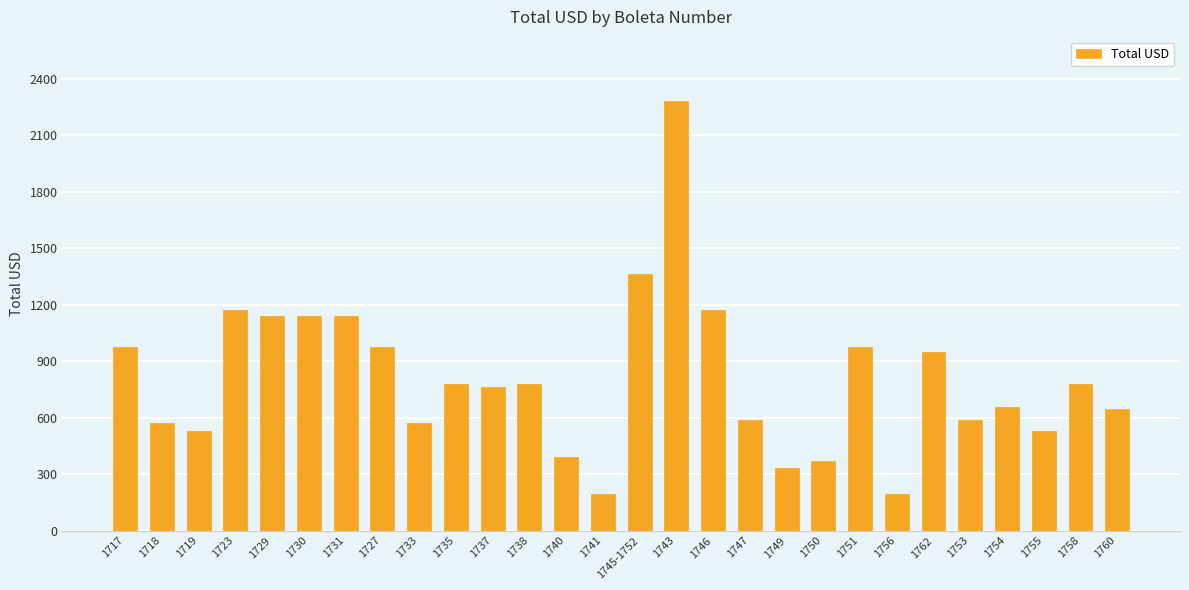

What is the sum of all values?

22531.0